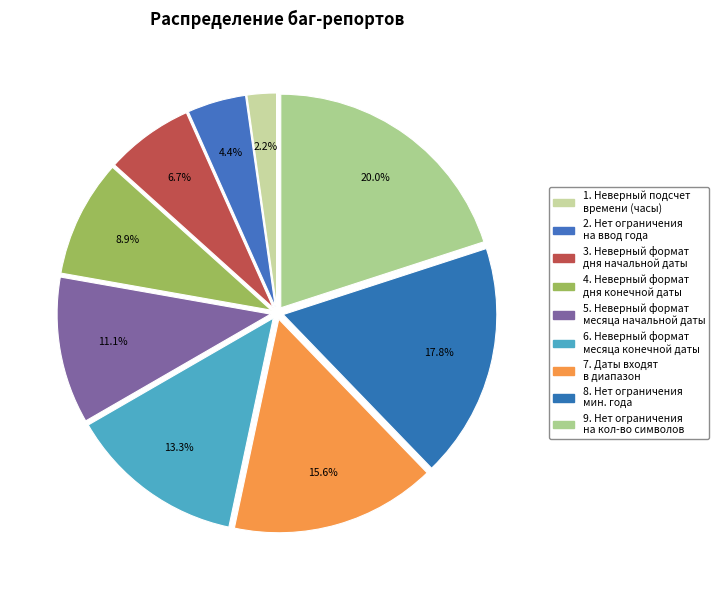

What is the largest slice in the pie chart?

Нет ограничения на ввод по количеству символов